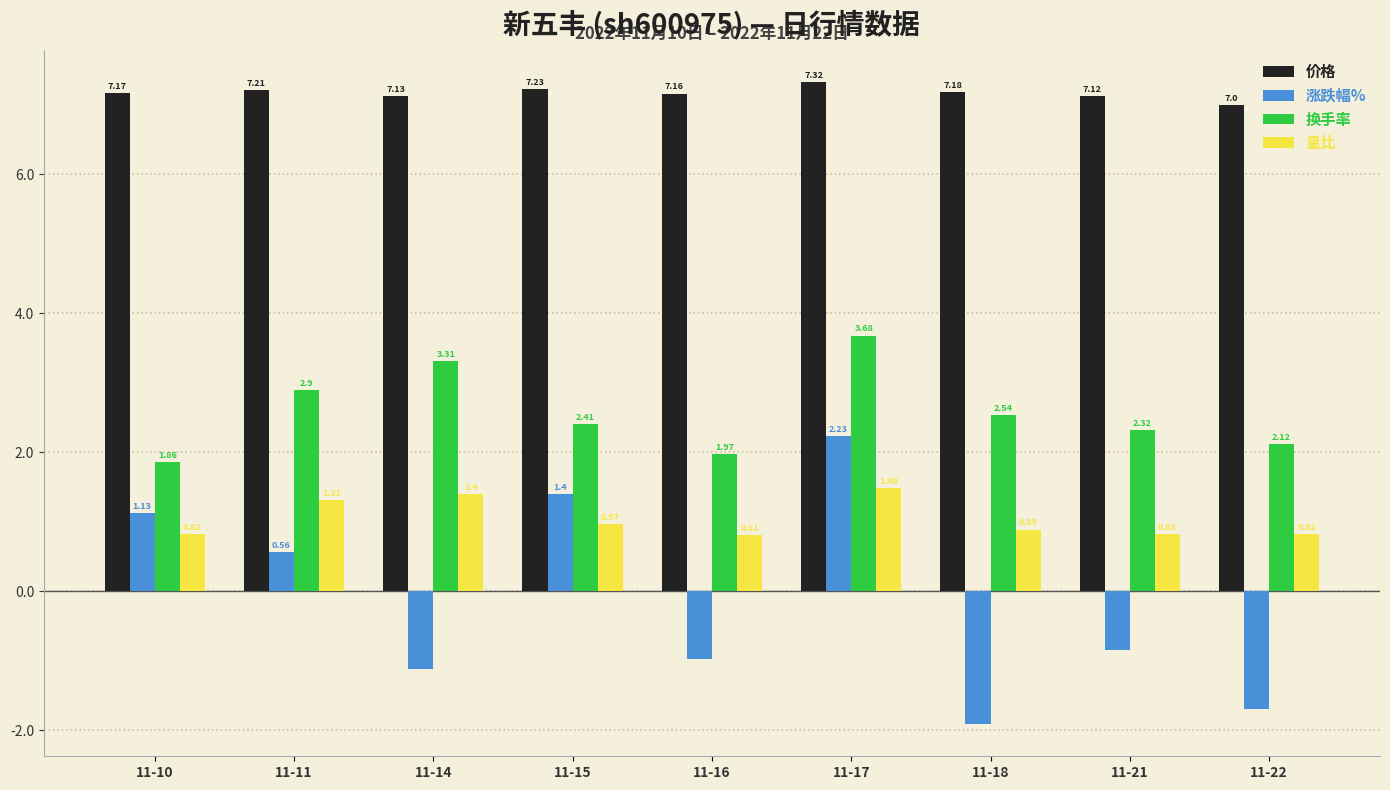

What is the average value of the 涨跌幅% series?

-0.1